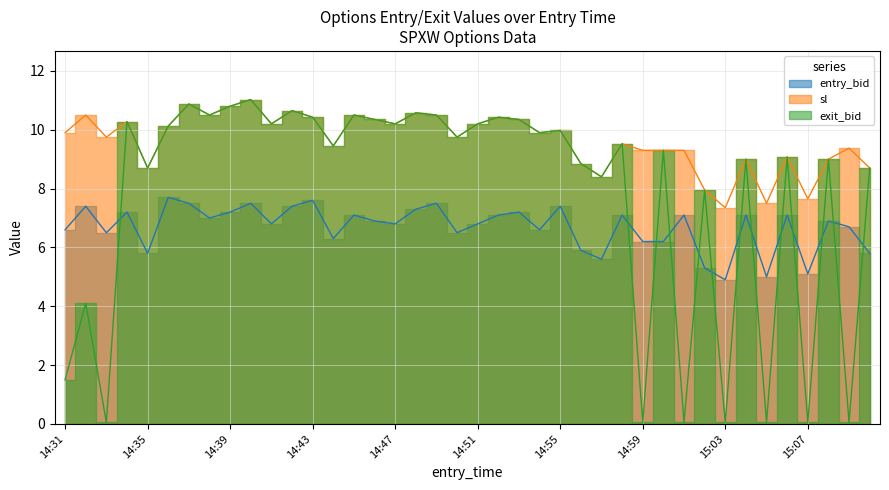

What is the difference between the maximum and minimum values in the exit_bid series?

11.0